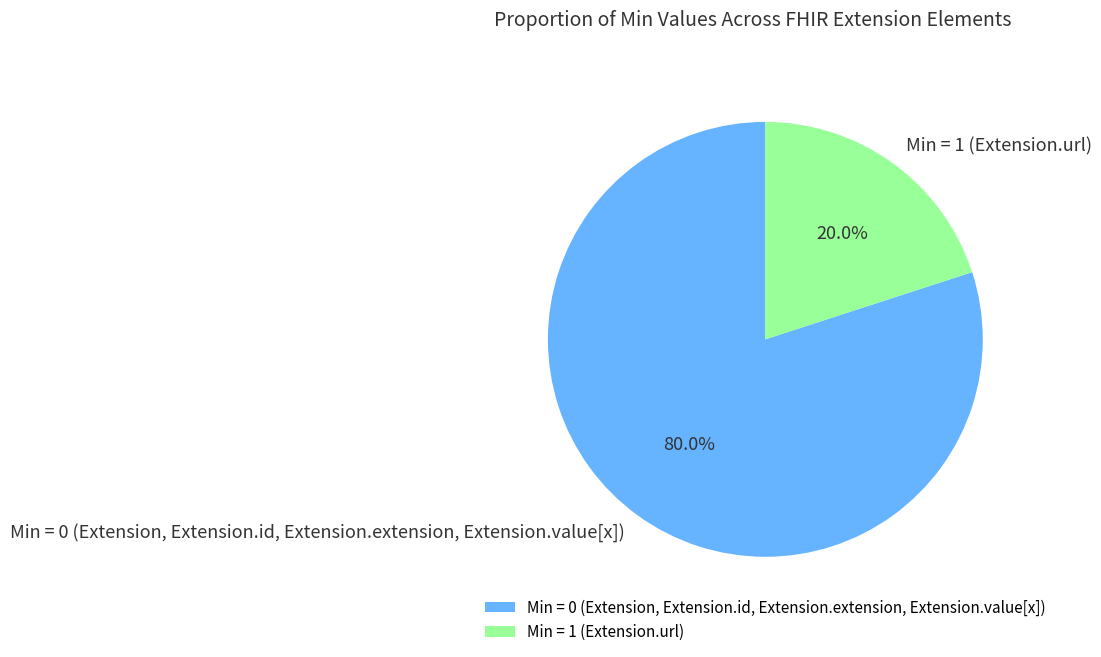

How many slices are in this pie chart?

2